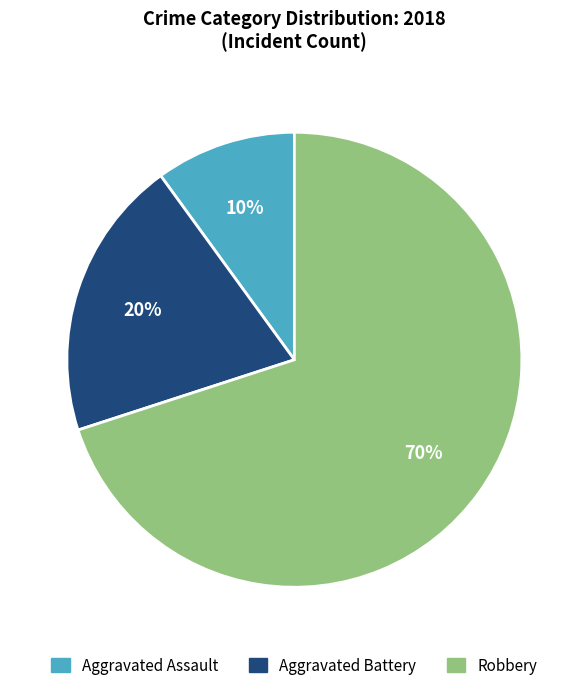

Is it true that Robbery is 58% of the pie?

False